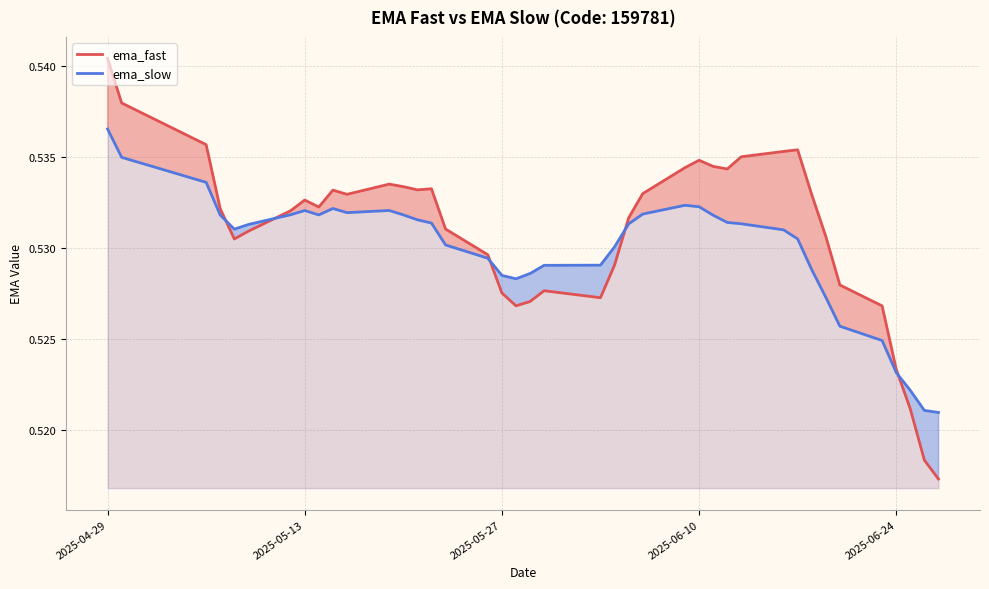

Is it true that ema_slow equals 0.5 at 2025-05-13?

True